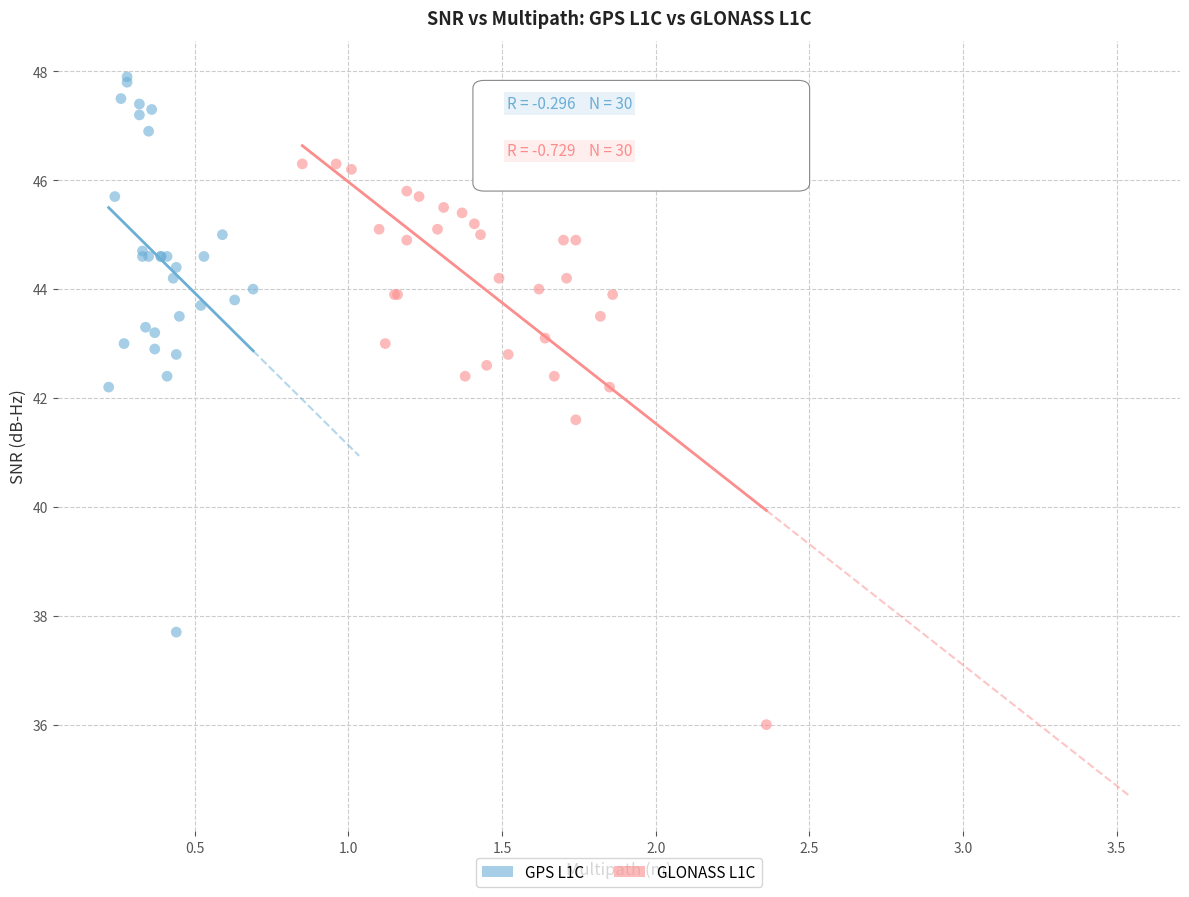

Which series has the largest Y range (max minus min)?

GLONASS L1C